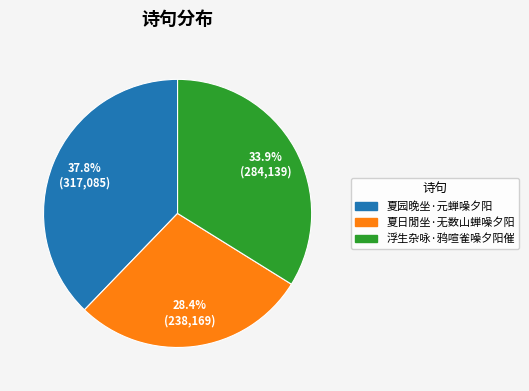

To the nearest percent, what is the difference between the 浮生杂咏·鸦喧雀噪夕阳催 and 夏园晚坐·元蝉噪夕阳 slice percentages?

4%